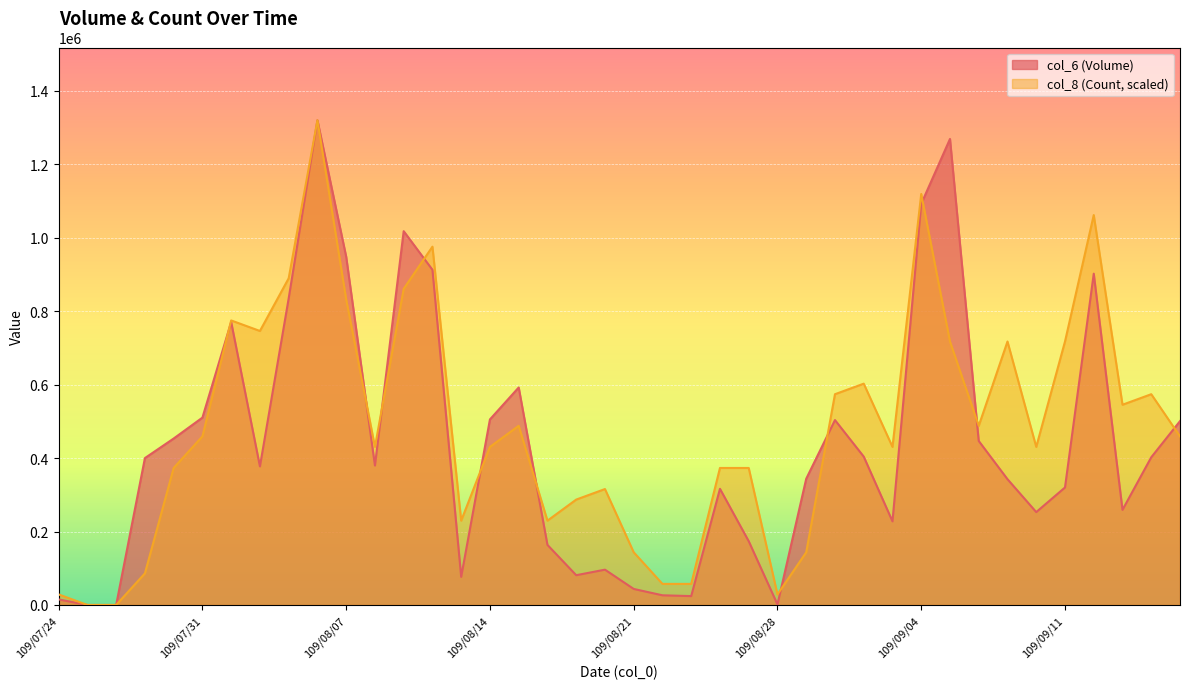

What is the value of the col_8 (Count) point at the 18th from the left?

229580.9